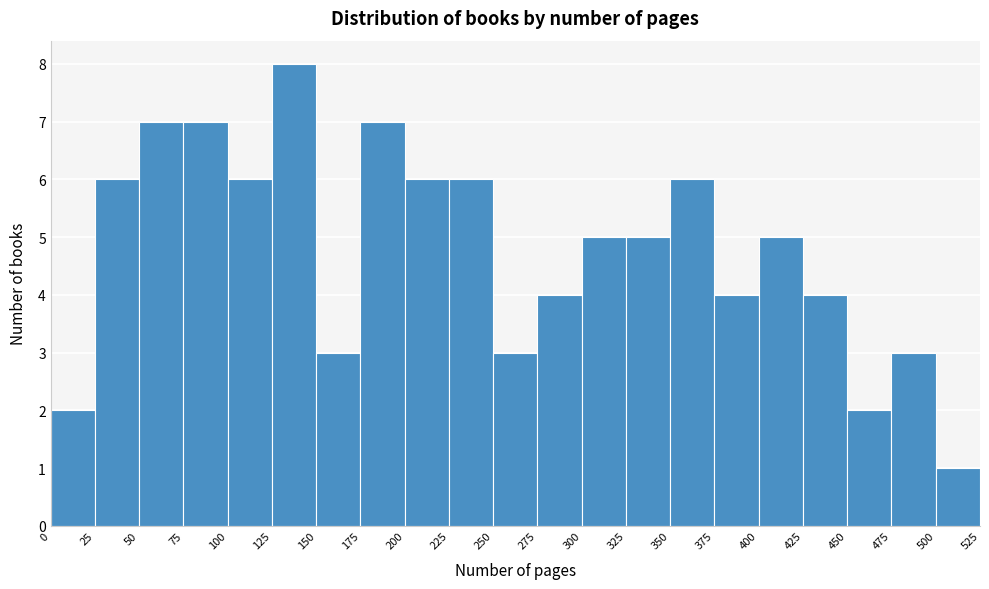

Which range on the x-axis has the tallest bar?

125 to 150